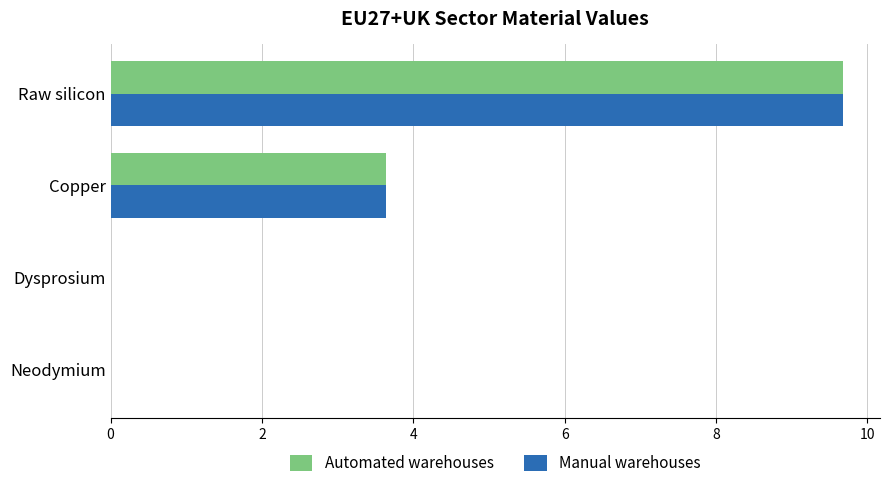

At which category does the chart reach its peak across all series?

Raw silicon